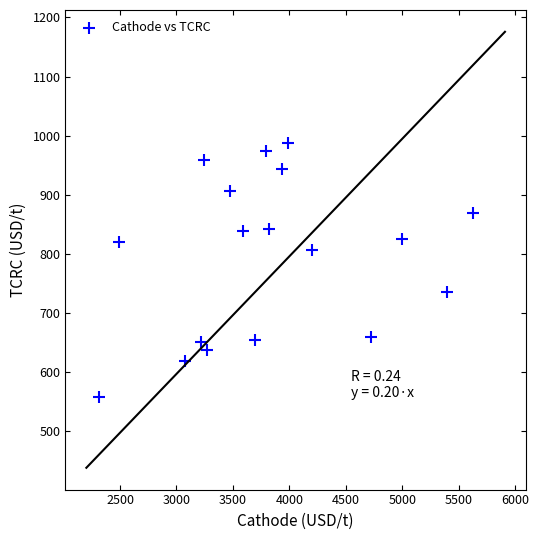

What is the range of Y values (max minus min)?

429.5